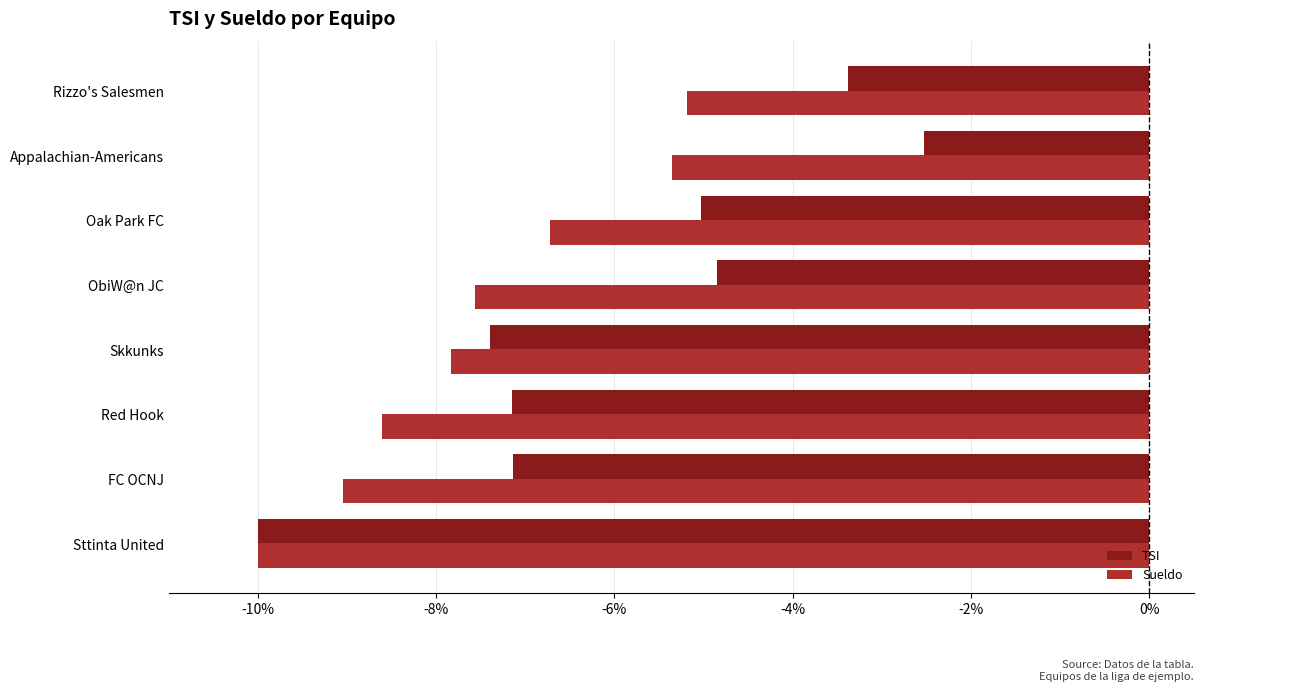

Which series has the largest total across all categories?

TSI